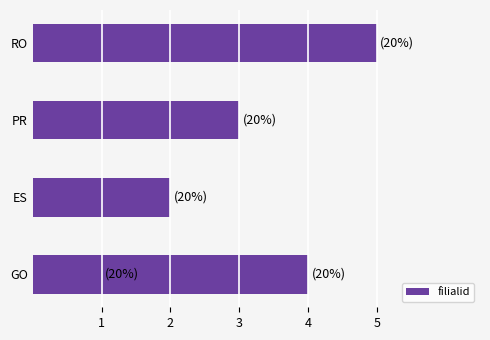

What is the value of the 2nd bar from the left?

2